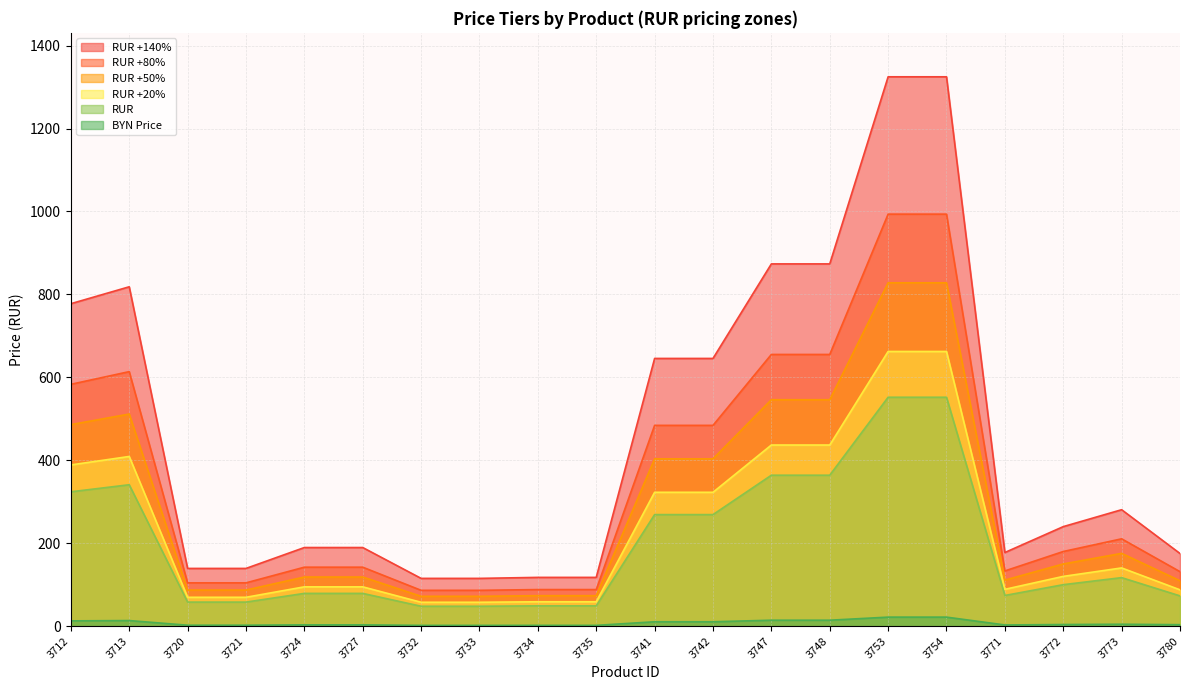

At which category is the sum across all series the highest?

3753